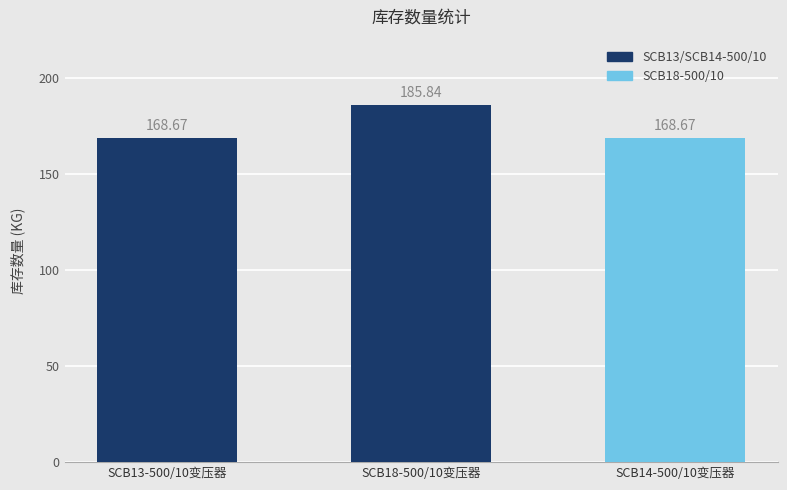

How many bars are there in total?

3